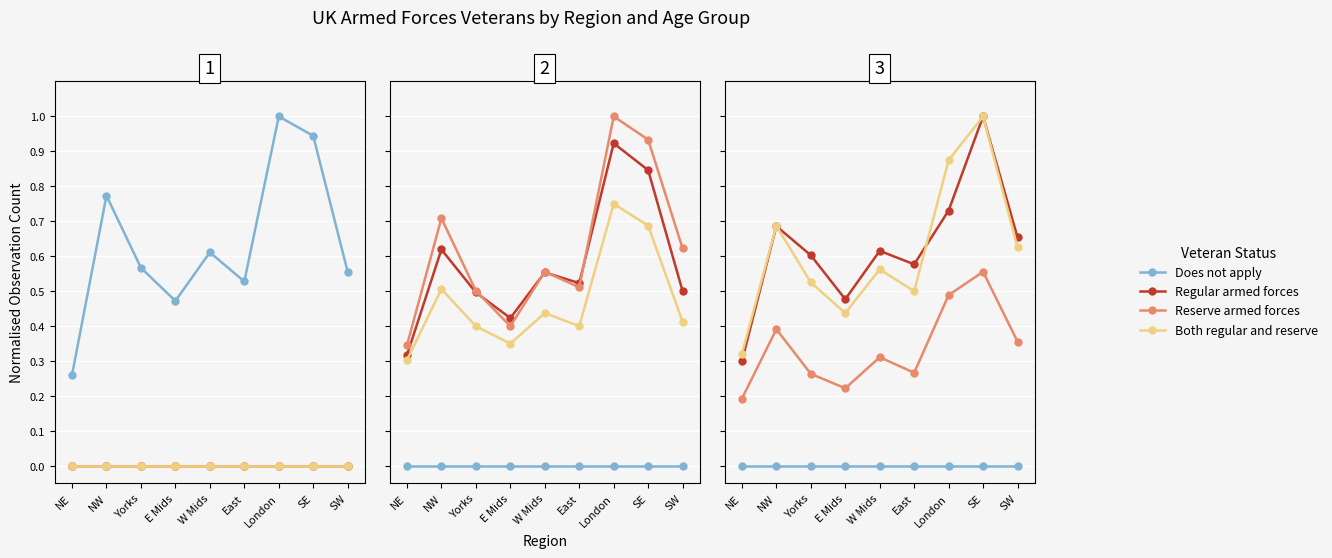

Which has a higher value, London or NE?

London